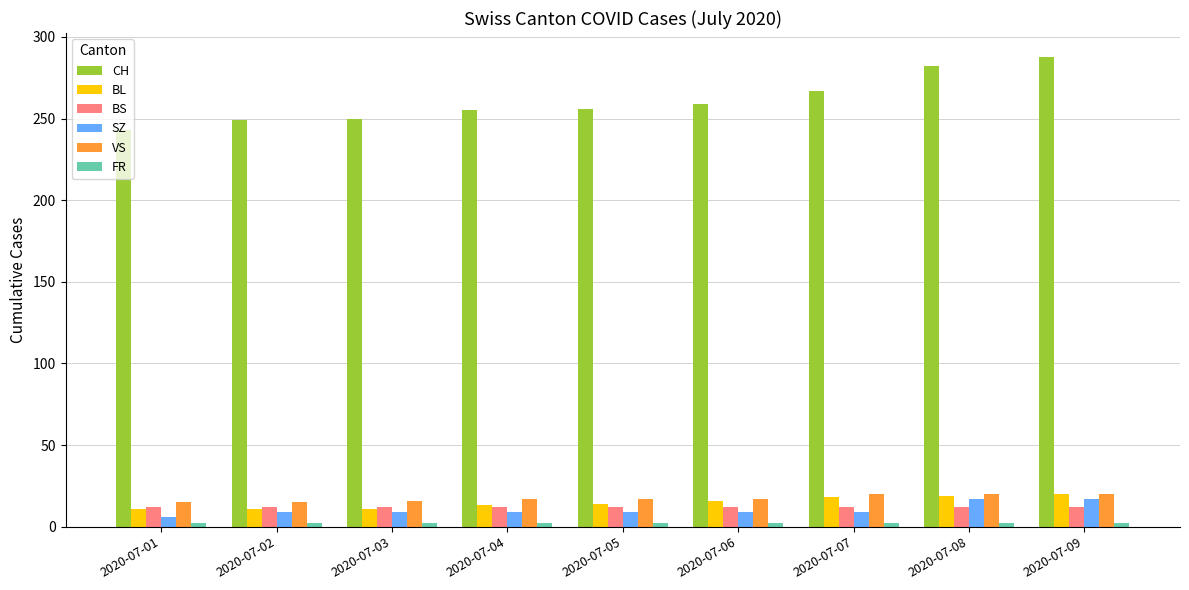

What is the average value of the VS series?

17